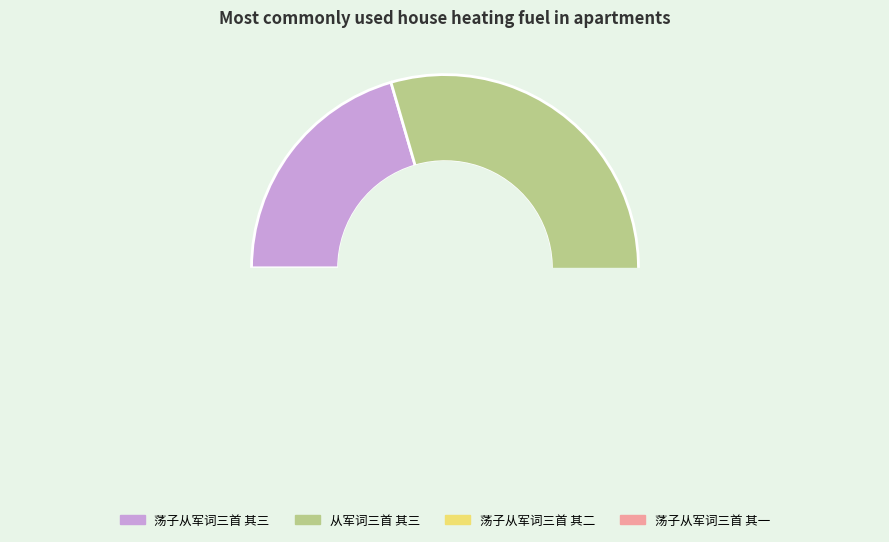

To the nearest percent, what is the average slice percentage?

25%